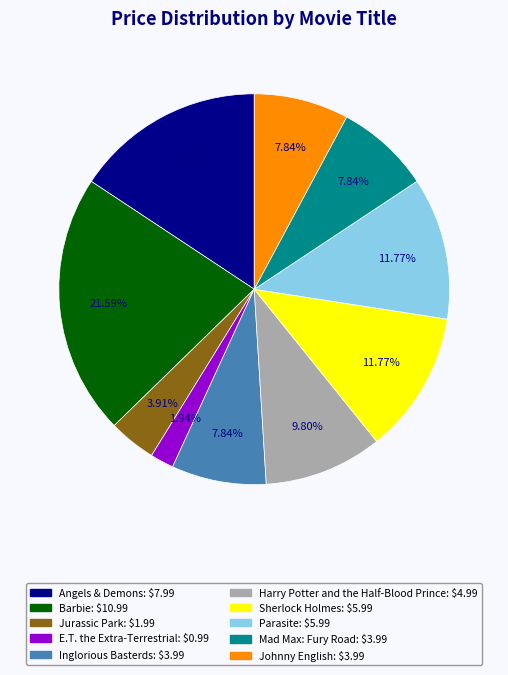

To the nearest percent, what is the difference between the Harry Potter and the Half-Blood Prince and Sherlock Holmes slice percentages?

2%